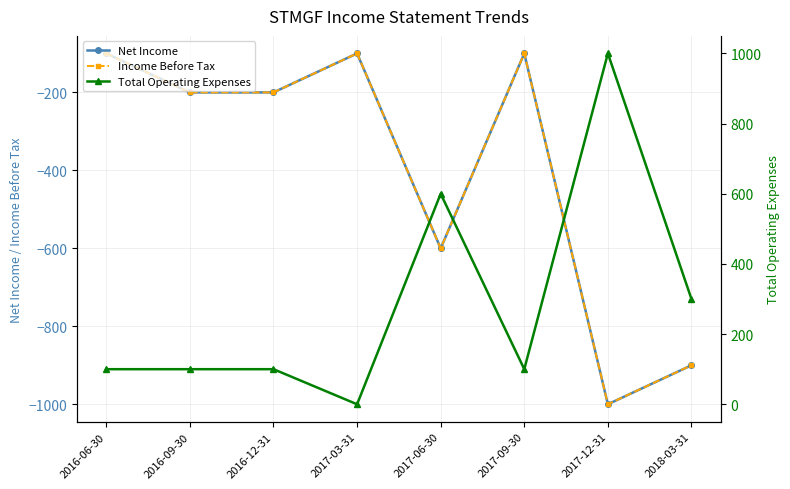

How many values in the Income Before Tax series exceed -200?

3